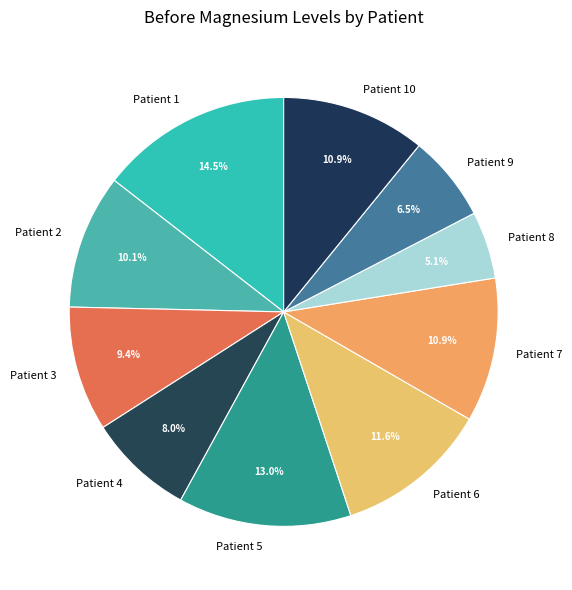

Combined, do Patient 8 and Patient 4 account for over 50%?

No